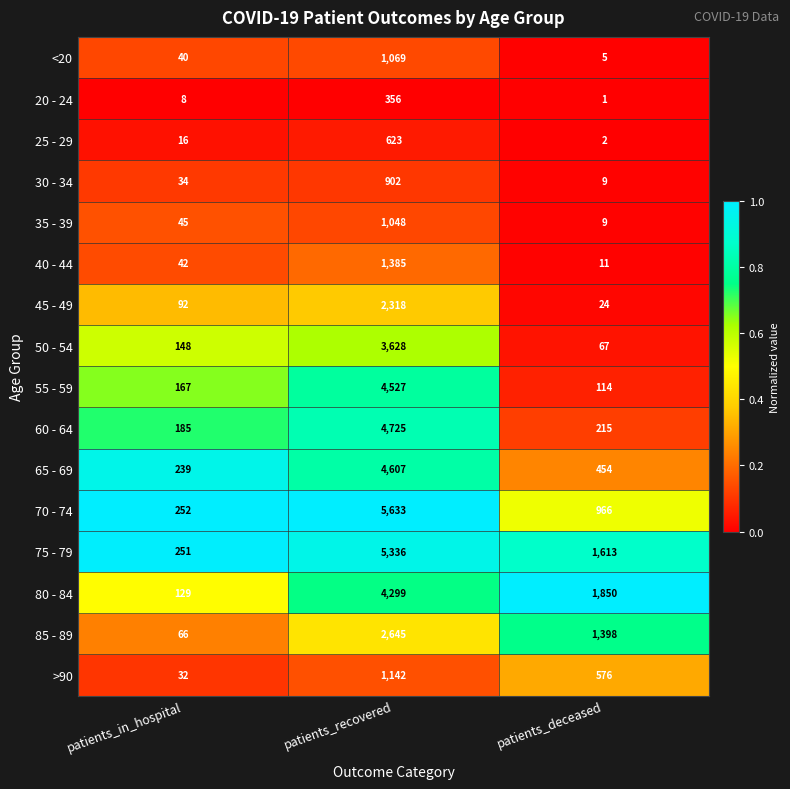

Rank the series by their maximum value, from lowest to highest.

20 - 24, 25 - 29, 30 - 34, 35 - 39, <20, >90, 40 - 44, 45 - 49, 85 - 89, 50 - 54, 80 - 84, 55 - 59, 65 - 69, 60 - 64, 75 - 79, 70 - 74